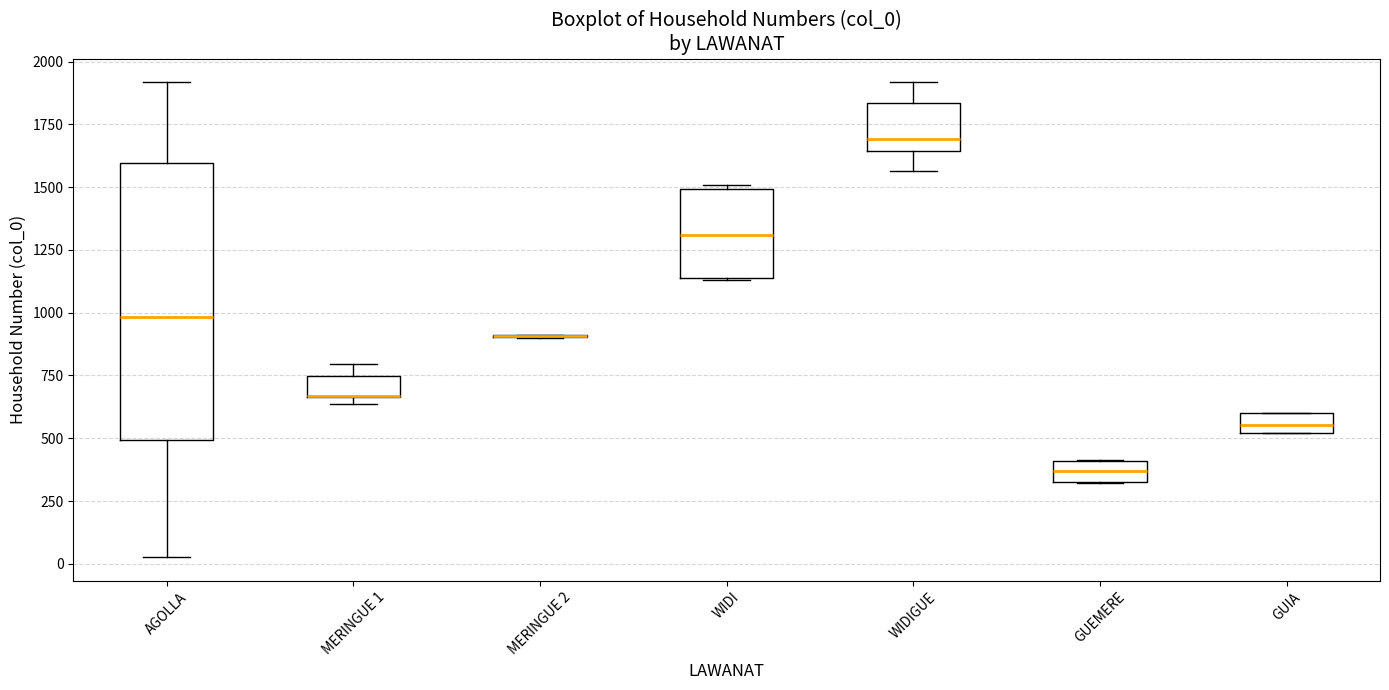

Reading left to right, transcribe this box plot: for each box, give where its median line is, the range the box spans, and where its two whiskers end, as read against the y-axis. The values are not printed on the chart, so give them approximately, as read against the axis.

AGOLLA: median 1000, box 500 to 1600, whiskers 50 to 1900
MERINGUE 1: median 650 (drawn on the box's lower edge), box 650 to 750, whiskers 650 (just below the box's lower edge) to 800
MERINGUE 2: box collapsed to a line at 900, whiskers 900 to 900
WIDI: median 1300, box 1150 to 1500, whiskers 1150 to 1500 (just above the box's upper edge)
WIDIGUE: median 1700, box 1650 to 1850, whiskers 1550 to 1900
GUEMERE: median 350, box 300 to 400, whiskers 300 to 400
GUIA: median 550, box 500 to 600, whiskers 500 to 600